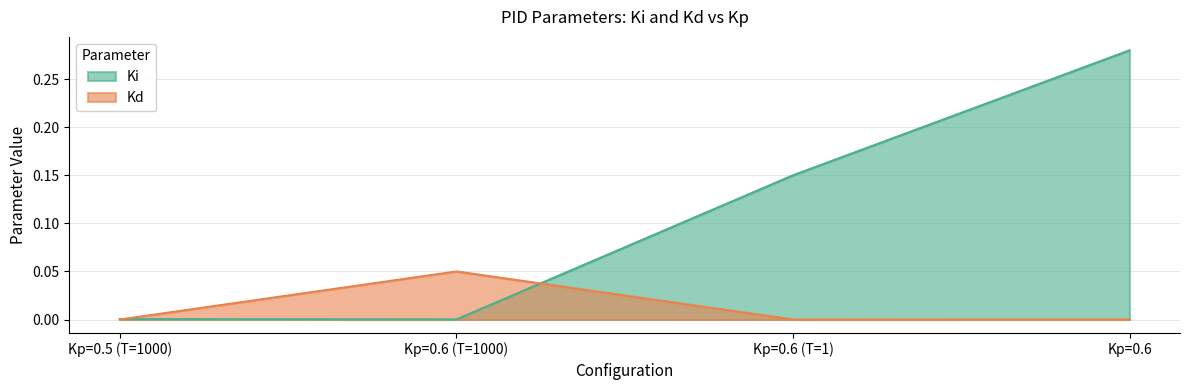

What are all the series names shown in the legend?

Ki, Kd